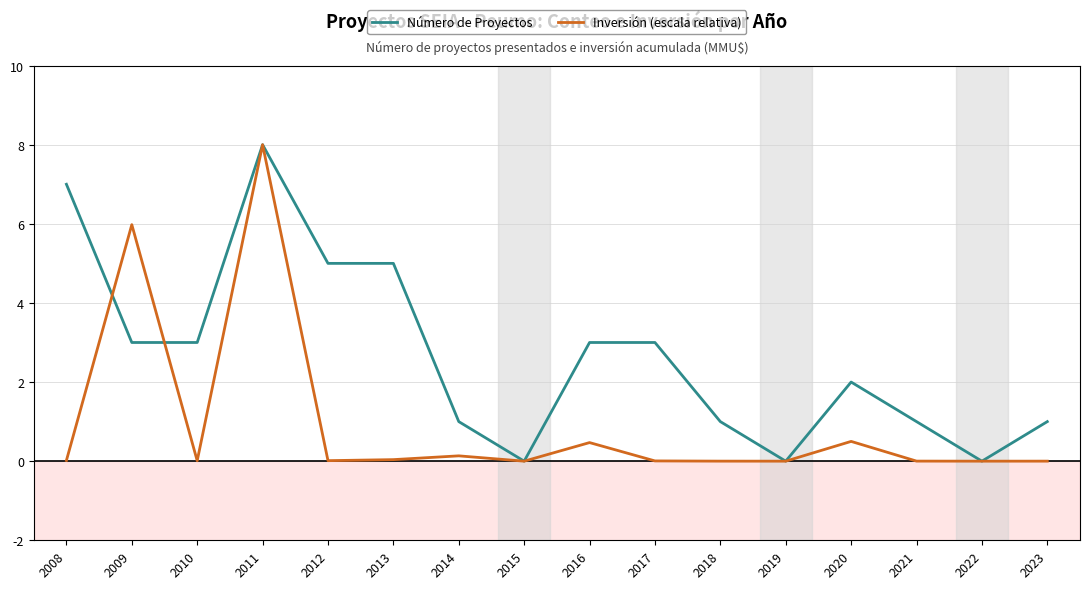

Between 2012 and 2020, which series saw the biggest shift?

Número de Proyectos